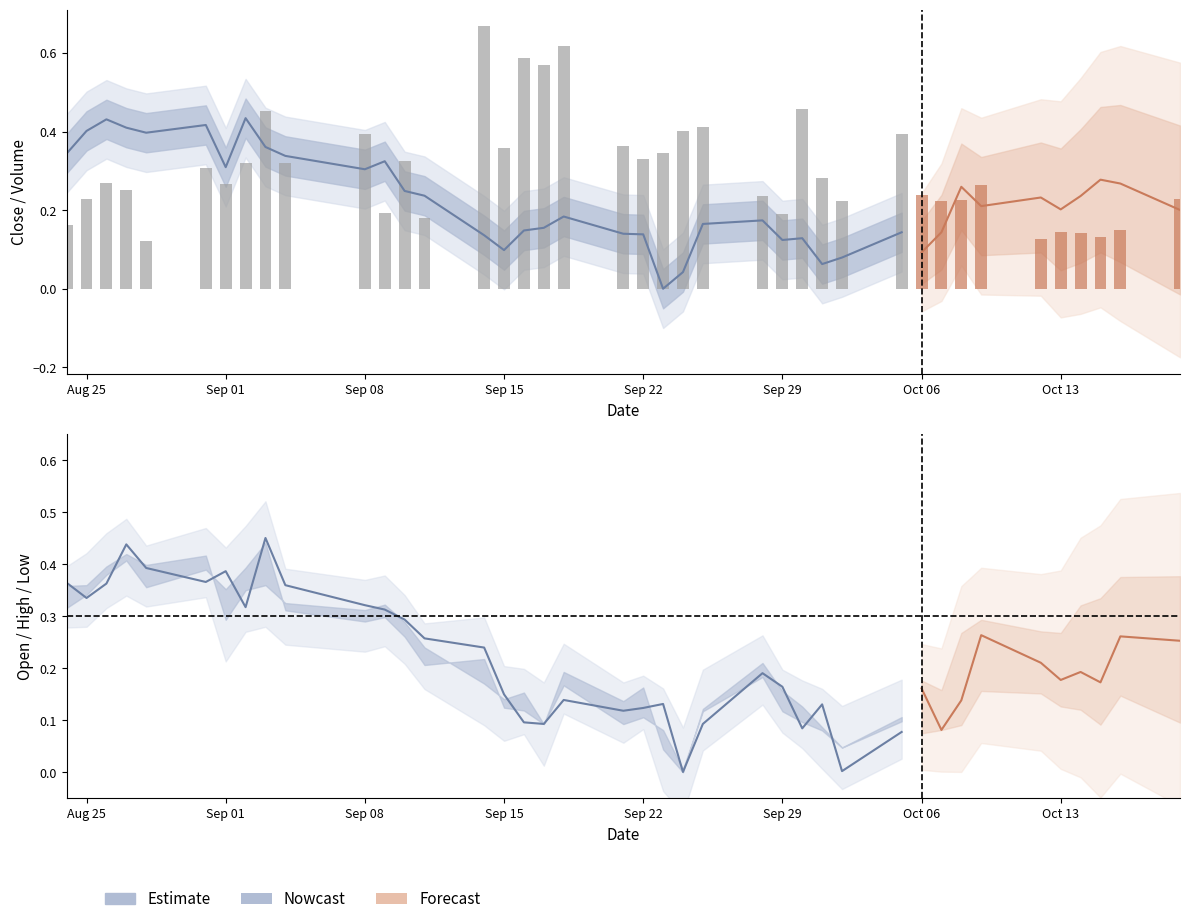

Is the value of Volume at 34 greater than the value of High at 38?

No